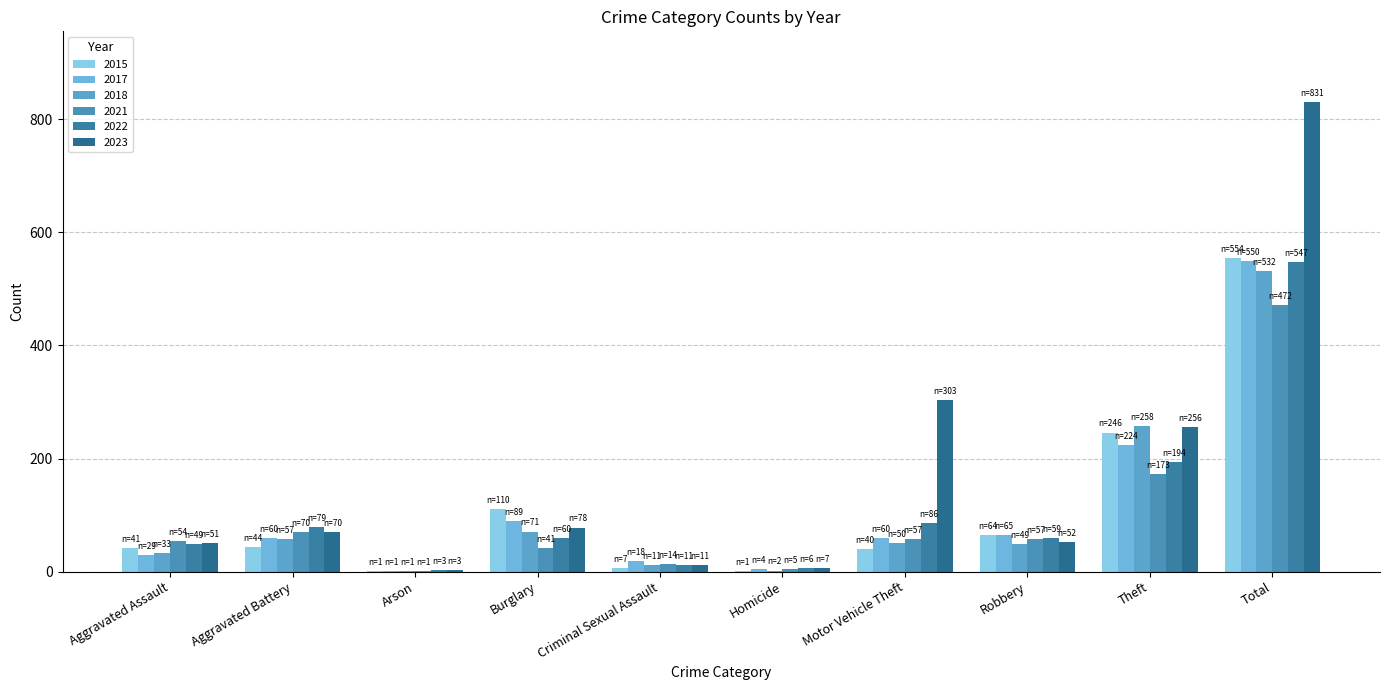

Reading left to right, extract all data points from this chart.

2015: Aggravated Assault=41	Aggravated Battery=44	Arson=1	Burglary=110	Criminal Sexual Assault=7	Homicide=1	Motor Vehicle Theft=40	Robbery=64	Theft=246	Total=554
2017: Aggravated Assault=29	Aggravated Battery=60	Arson=1	Burglary=89	Criminal Sexual Assault=18	Homicide=4	Motor Vehicle Theft=60	Robbery=65	Theft=224	Total=550
2018: Aggravated Assault=33	Aggravated Battery=57	Arson=1	Burglary=71	Criminal Sexual Assault=11	Homicide=2	Motor Vehicle Theft=50	Robbery=49	Theft=258	Total=532
2021: Aggravated Assault=54	Aggravated Battery=70	Arson=1	Burglary=41	Criminal Sexual Assault=14	Homicide=5	Motor Vehicle Theft=57	Robbery=57	Theft=173	Total=472
2022: Aggravated Assault=49	Aggravated Battery=79	Arson=3	Burglary=60	Criminal Sexual Assault=11	Homicide=6	Motor Vehicle Theft=86	Robbery=59	Theft=194	Total=547
2023: Aggravated Assault=51	Aggravated Battery=70	Arson=3	Burglary=78	Criminal Sexual Assault=11	Homicide=7	Motor Vehicle Theft=303	Robbery=52	Theft=256	Total=831